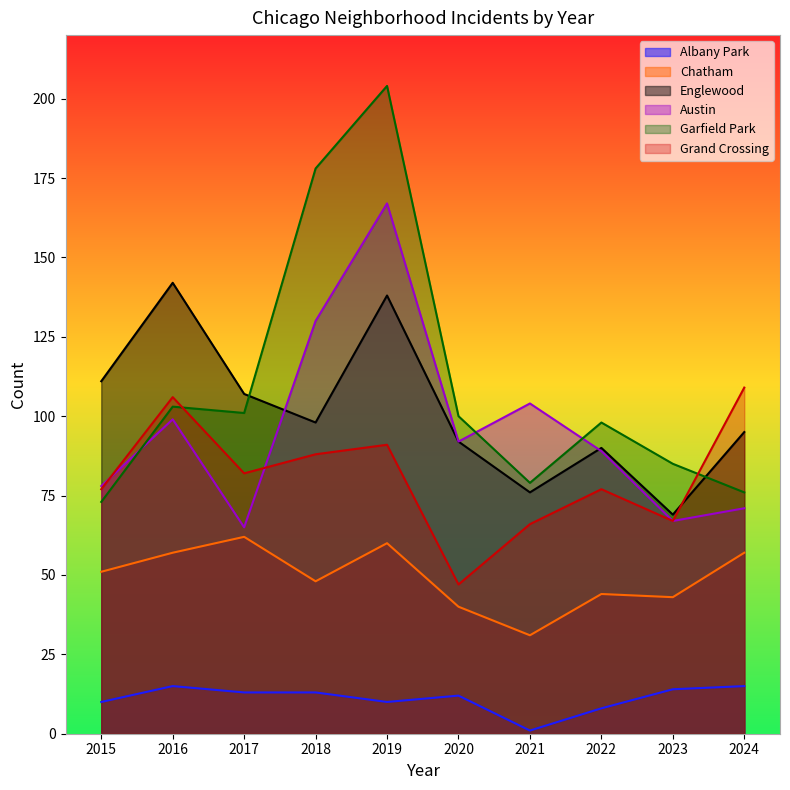

True or false: Englewood and Grand Crossing intersect in this chart.

True